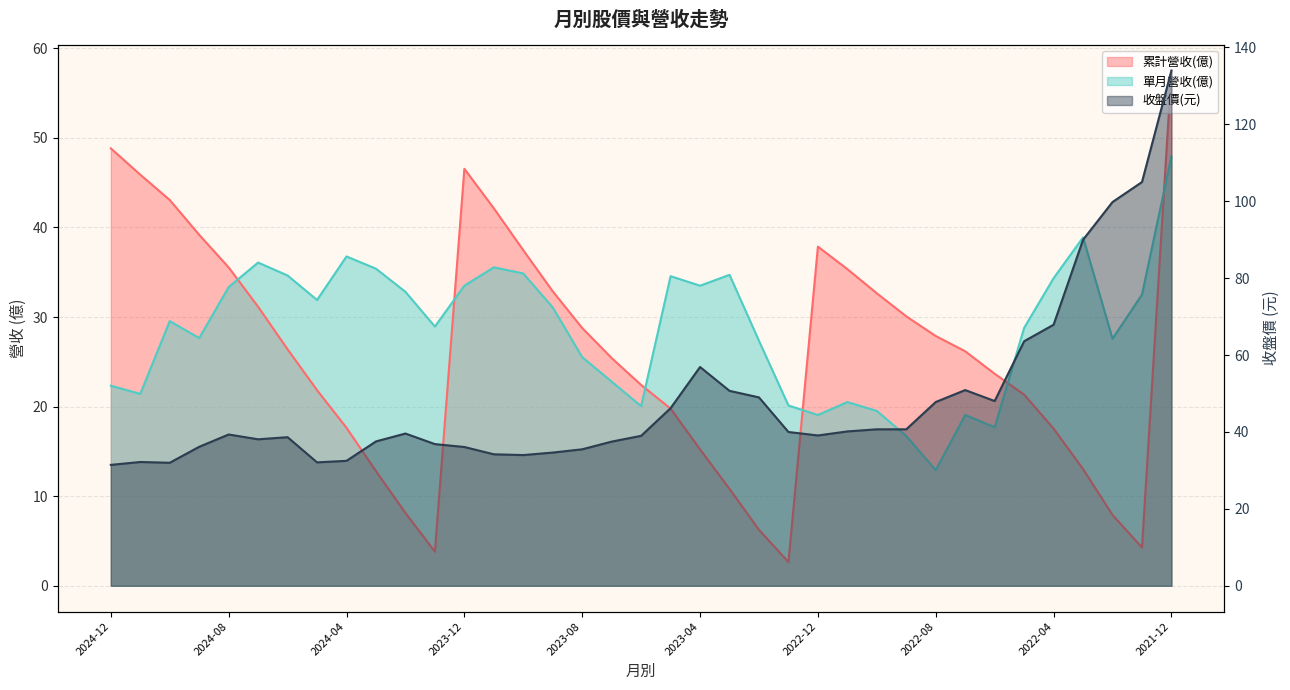

Reading left to right, what are all the values shown in this chart?

累計營收(億): 48.8	45.9	43.1	39.2	35.5	31.1	26.4	21.8	17.6	12.8	8.1	3.8	46.5	42.1	37.5	32.9	28.8	25.4	22.4	19.8	15.2	10.8	6.2	2.6	37.9	35.4	32.6	30.1	27.9	26.2	23.7	21.3	17.6	13.0	7.9	4.3	57.5
單月營收(億): 22.3	21.4	29.6	27.7	33.3	36.1	34.6	31.9	36.8	35.4	32.8	28.9	33.5	35.6	34.9	31.1	25.5	22.8	20.1	34.6	33.5	34.7	27.3	20.1	19.1	20.5	19.5	16.7	12.9	19.1	17.7	28.8	34.3	38.9	27.6	32.5	47.9
收盤價(元): 31.4	32.2	32.0	36.1	39.4	38.1	38.6	32.1	32.5	37.5	39.6	36.9	36.1	34.2	34.0	34.6	35.5	37.5	39.0	46.2	56.9	50.7	49.0	40.0	39.1	40.1	40.7	40.7	47.8	50.9	48.0	63.6	67.9	90.0	99.8	105.0	134.0